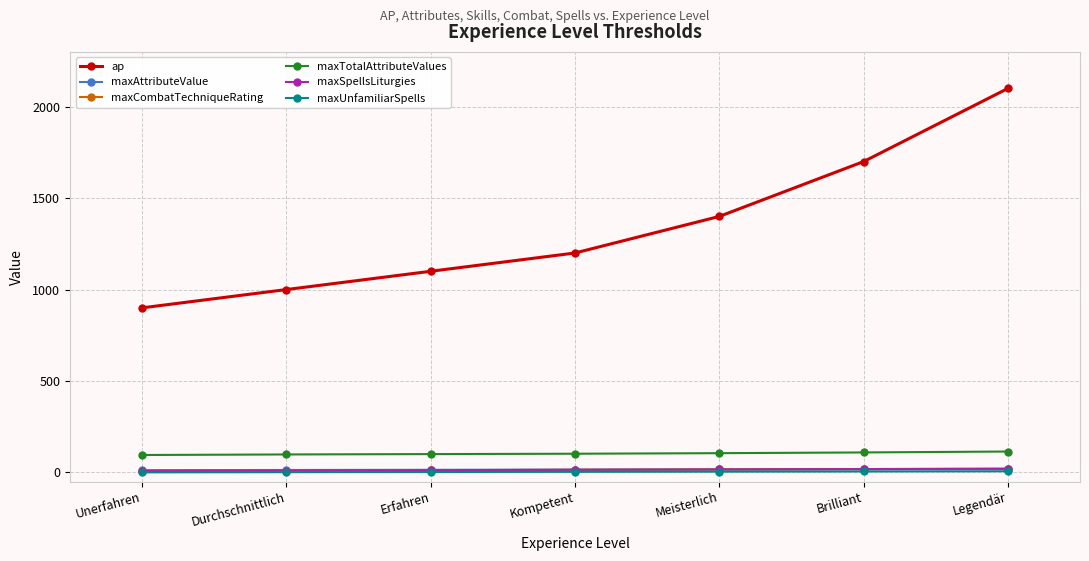

Which series changed the most between Durchschnittlich and Legendär?

ap